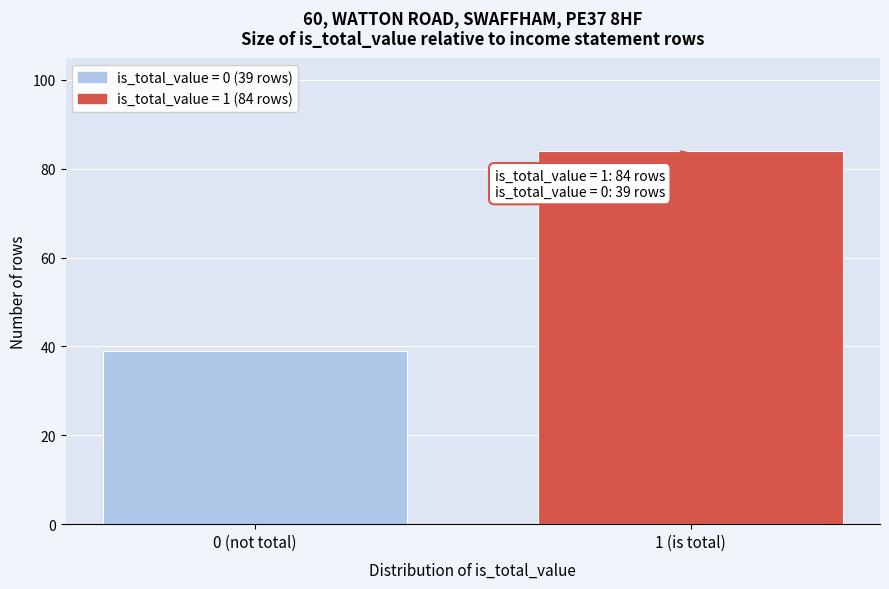

Reading left to right, extract all data points from this chart.

0 (not total)=39	1 (is total)=84